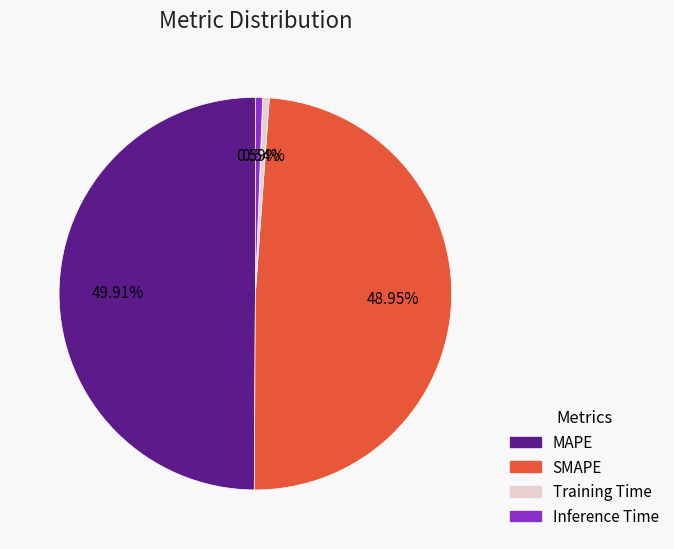

The Inference Time slice represents 1% of the pie. True or false?

True